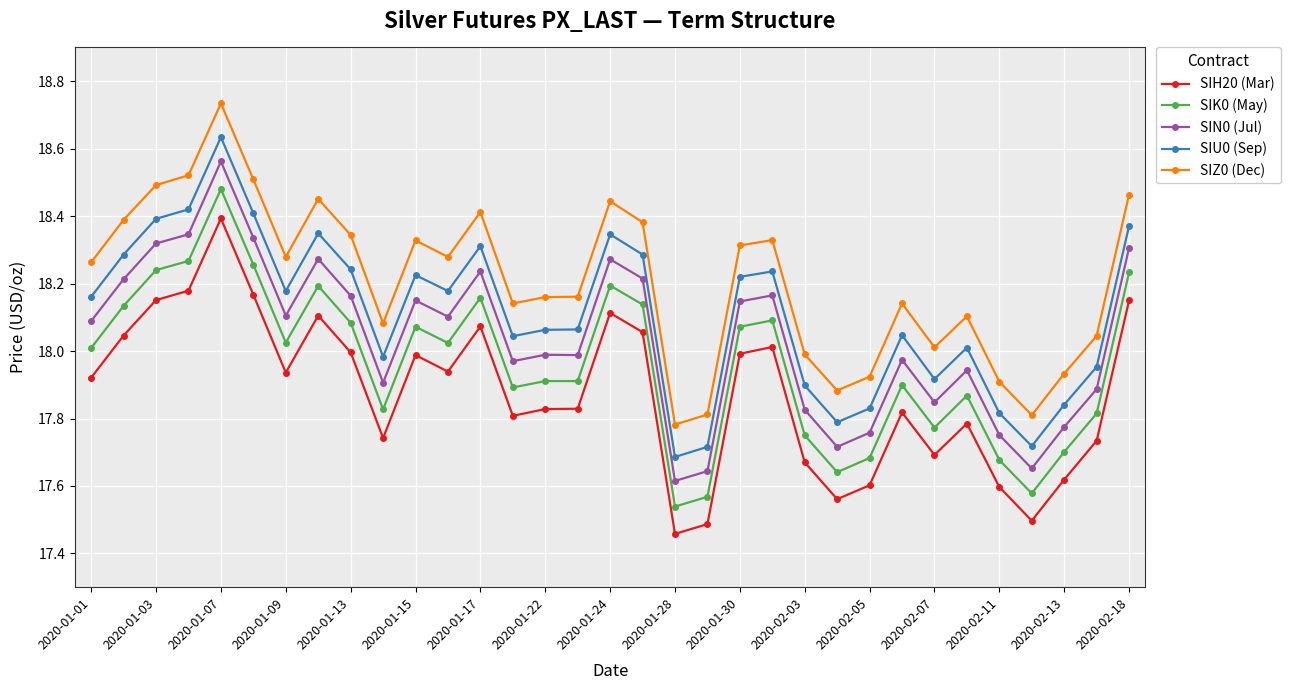

At how many categories does at least one series exceed 18?

25